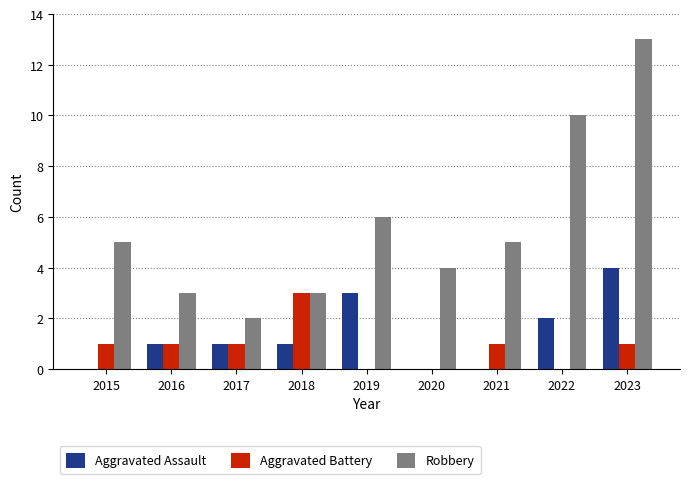

At which category is the sum across all series the highest?

2023